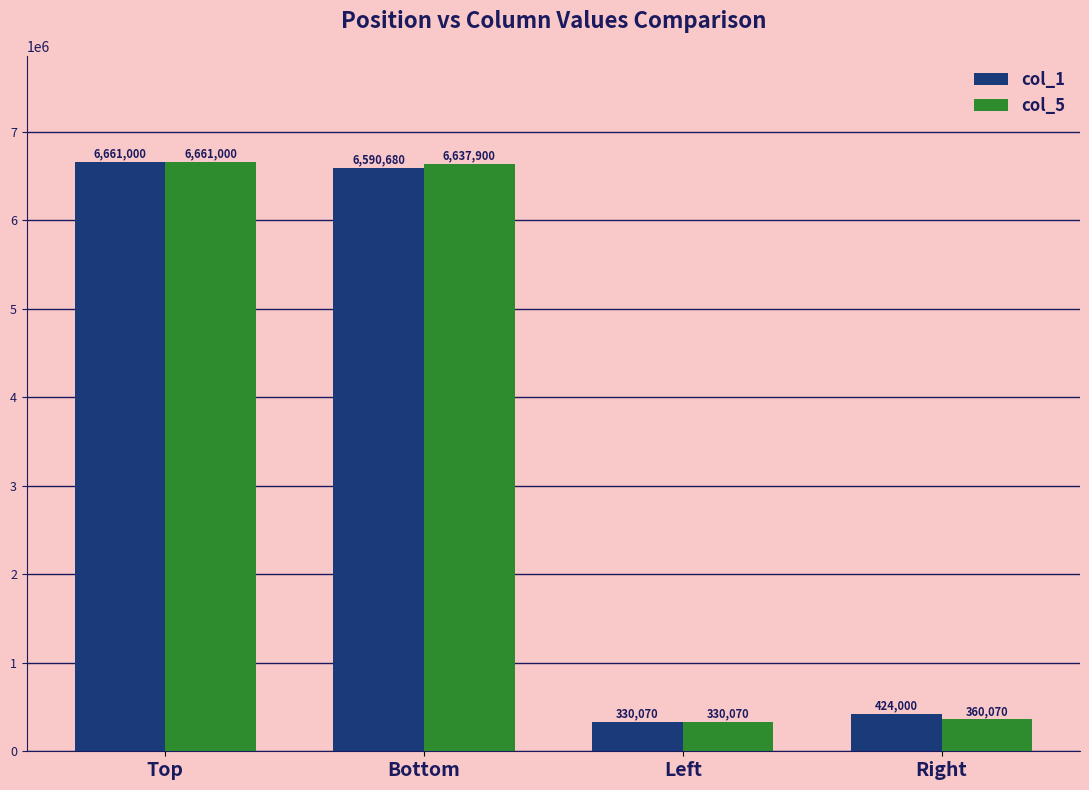

What is the value of the col_5 bar at the 3rd from the left?

330070